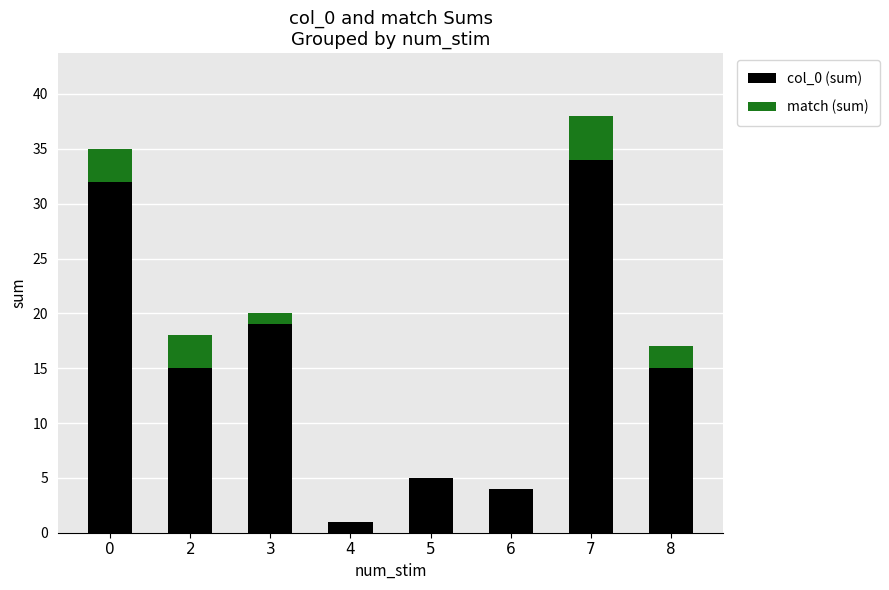

What is the total value across all series at 7?

38